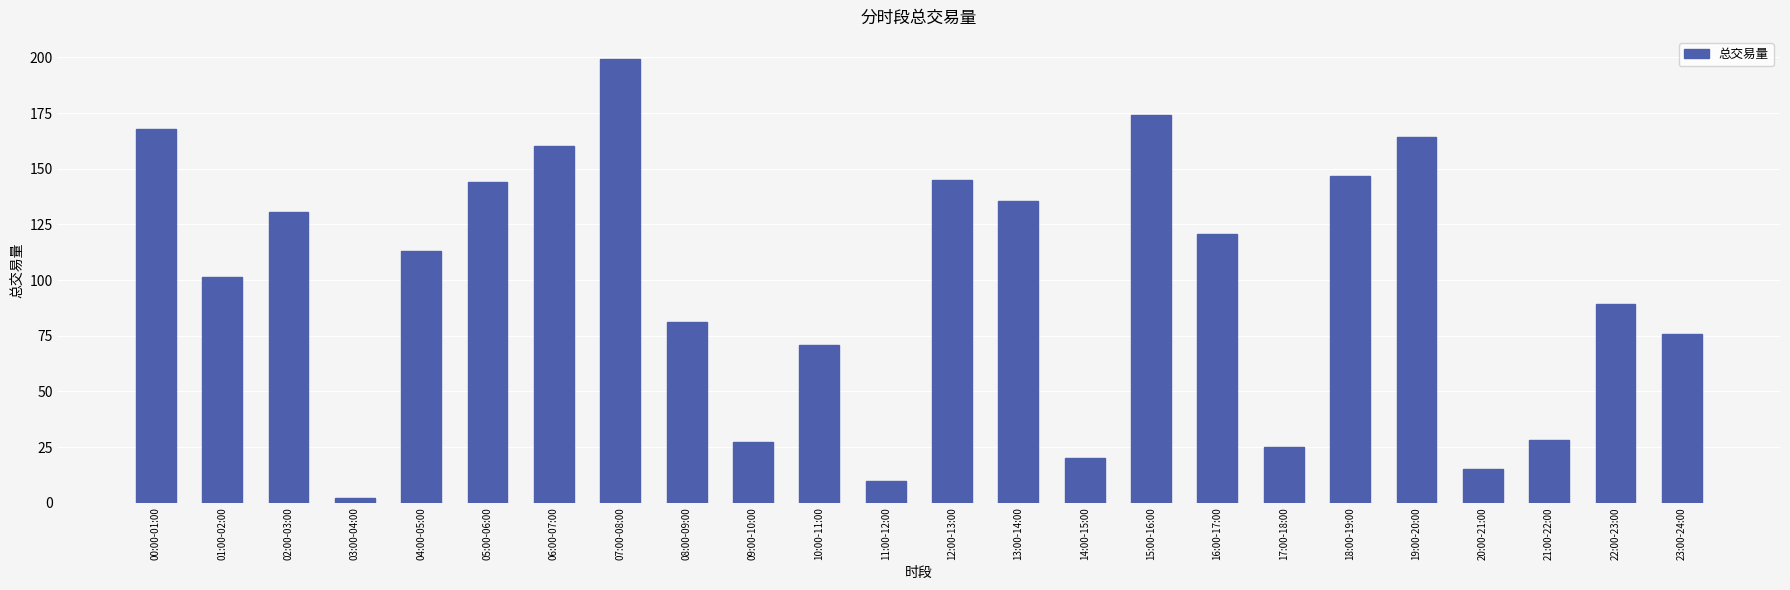

What is the average value?

97.8